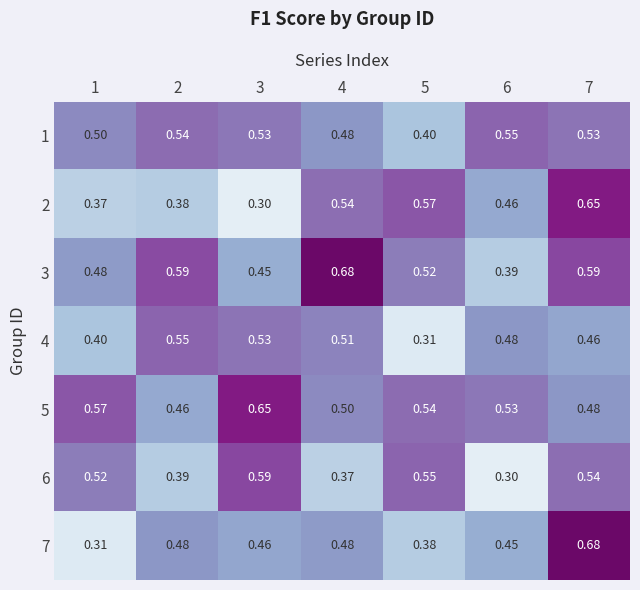

What is the spread (max minus min) of values at 7?

0.2